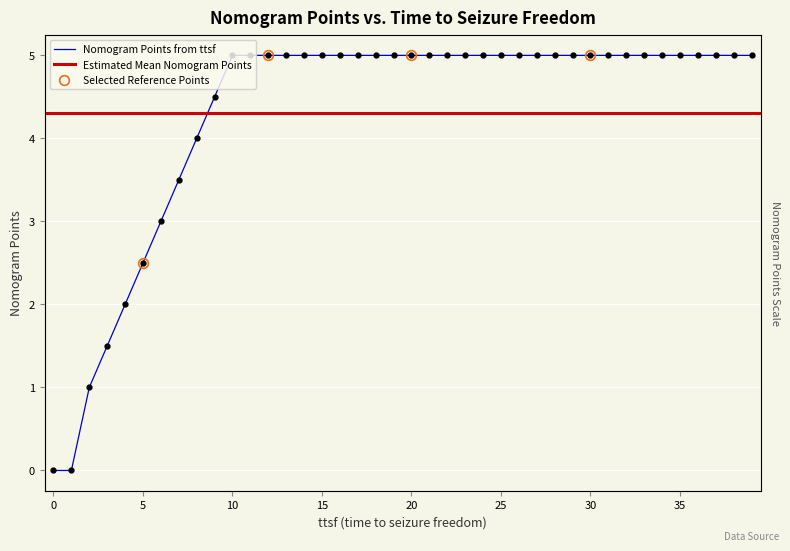

Rank the categories by value from highest to lowest.

10, 11, 12, 13, 14, 15, 16, 17, 18, 19, 20, 21, 22, 23, 24, 25, 26, 27, 28, 29, 30, 31, 32, 33, 34, 35, 36, 37, 38, 39, 9, 8, 7, 6, 5, 4, 3, 2, 0, 1